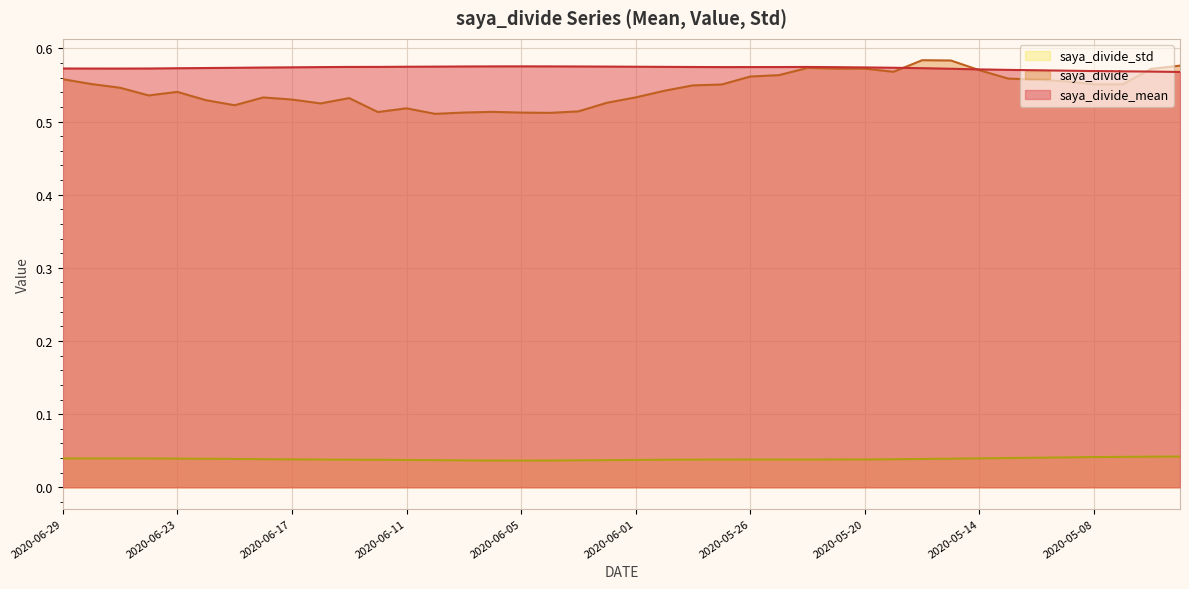

At which category does saya_divide_std reach its first local valley?

2020-06-05